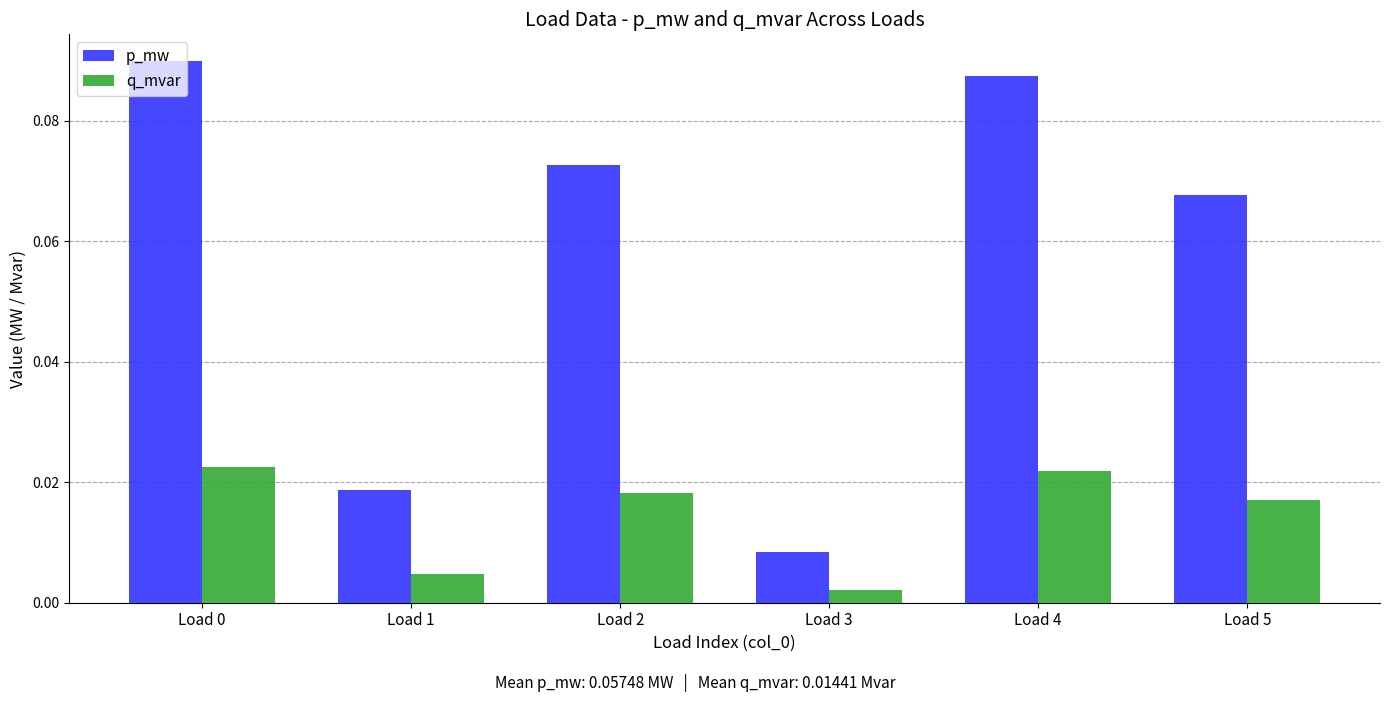

List the series in order of their peak value, highest first.

p_mw, q_mvar